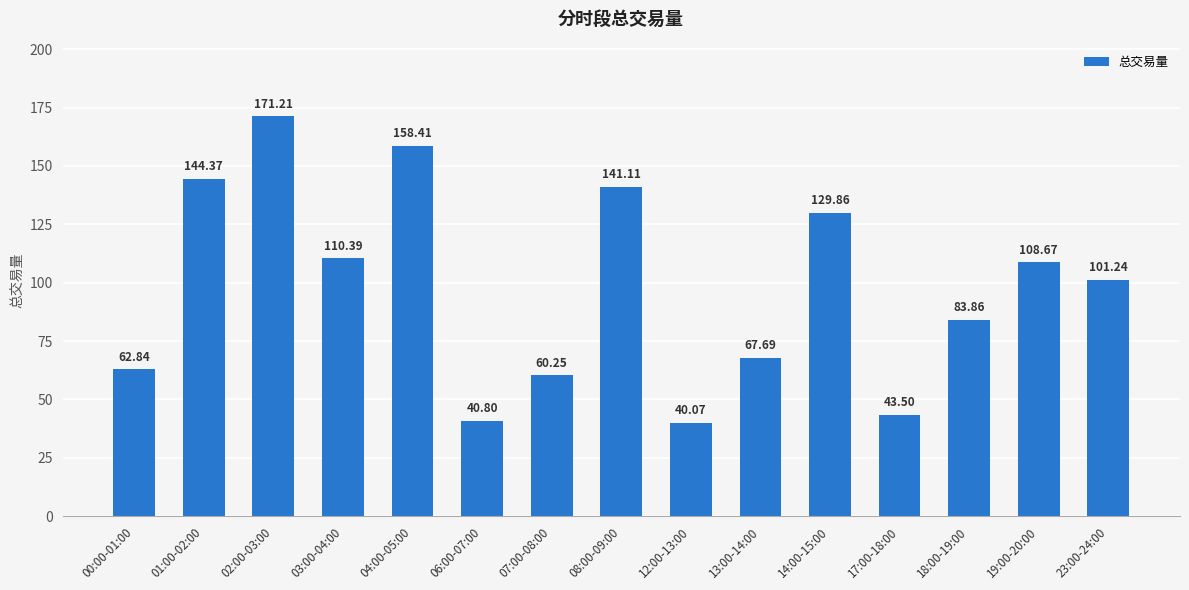

How many values exceed 101?

8